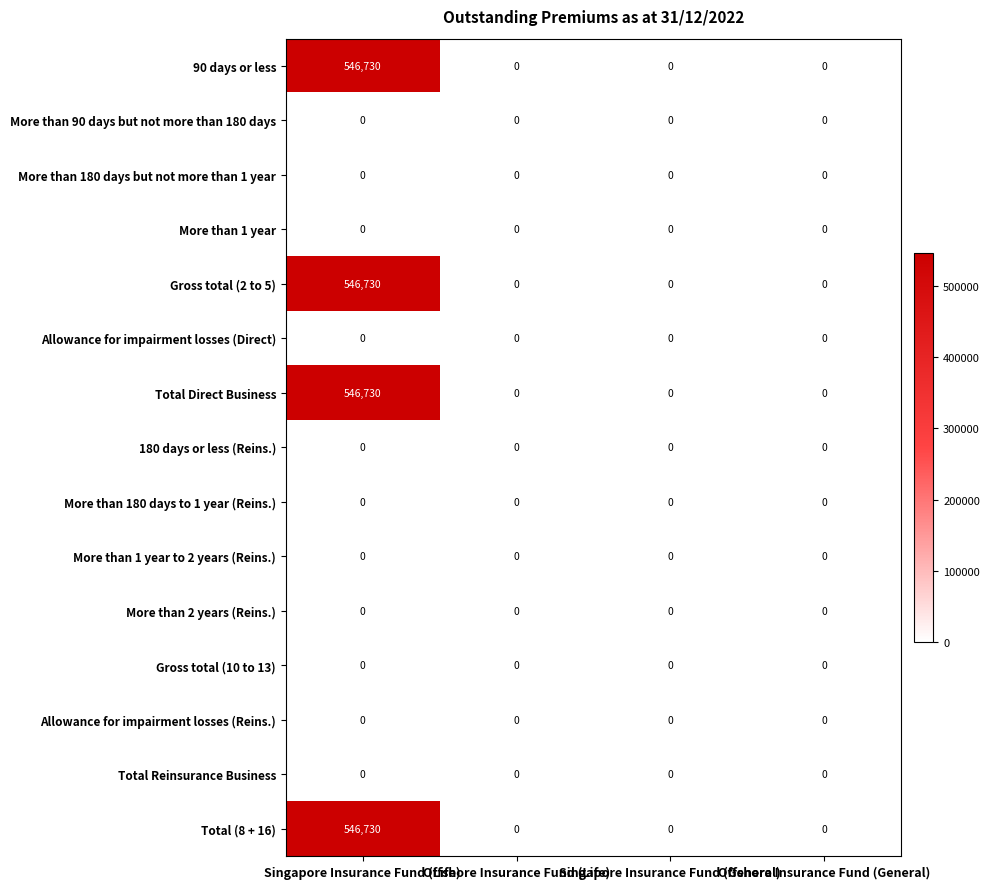

True or false: Total (8 + 16) has a value of 546730 at Singapore Insurance Fund (Life).

True